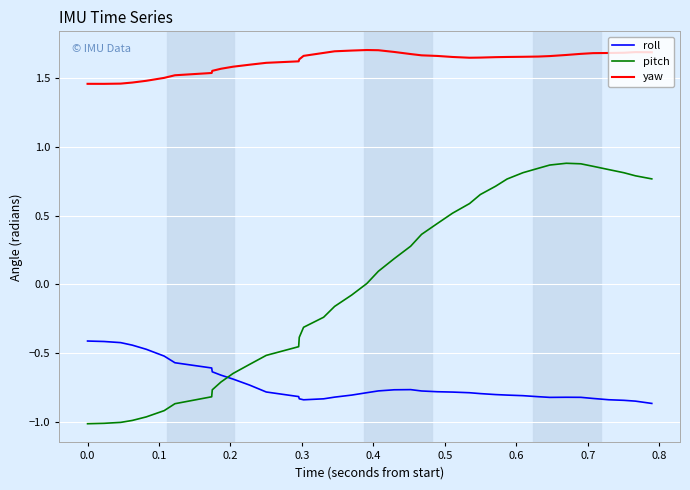

Which series has the largest total across all categories?

yaw